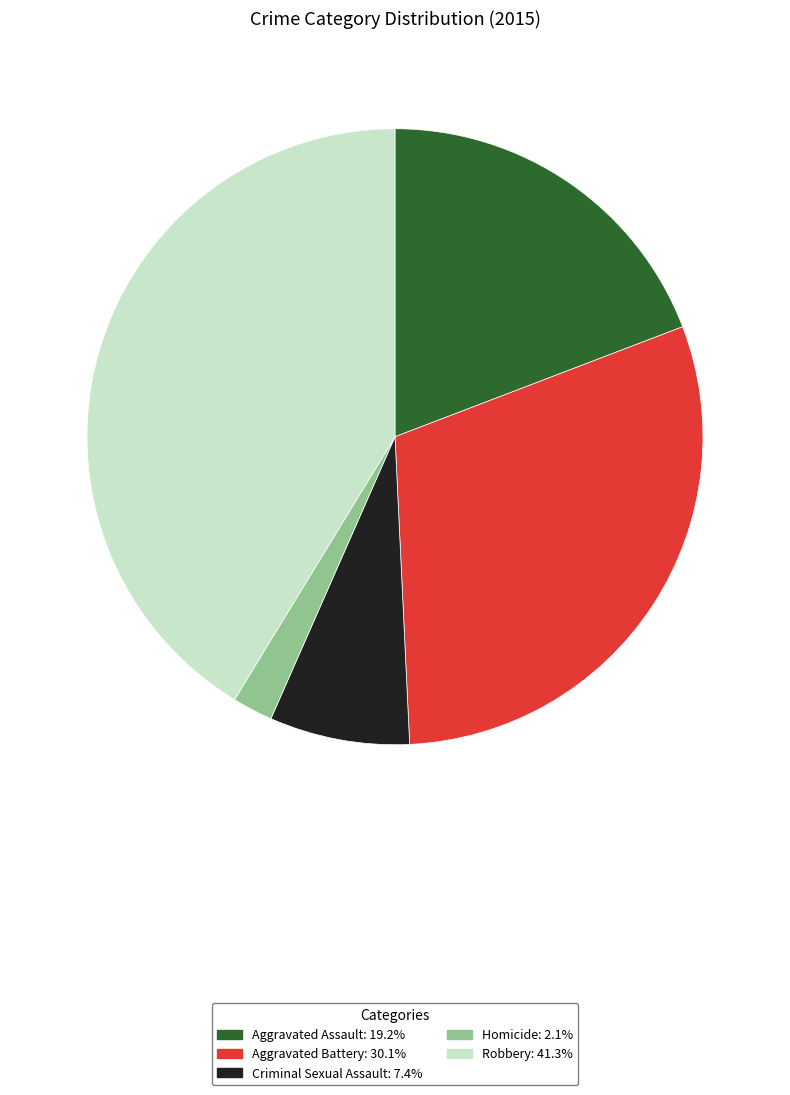

Between Homicide and Robbery, which is larger?

Robbery